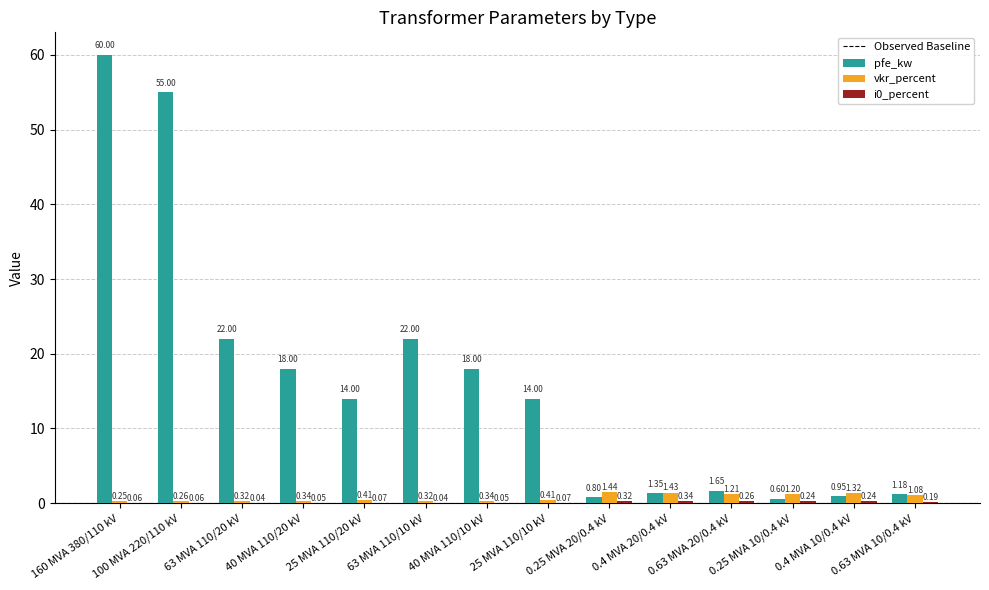

How many series are shown in this chart?

3